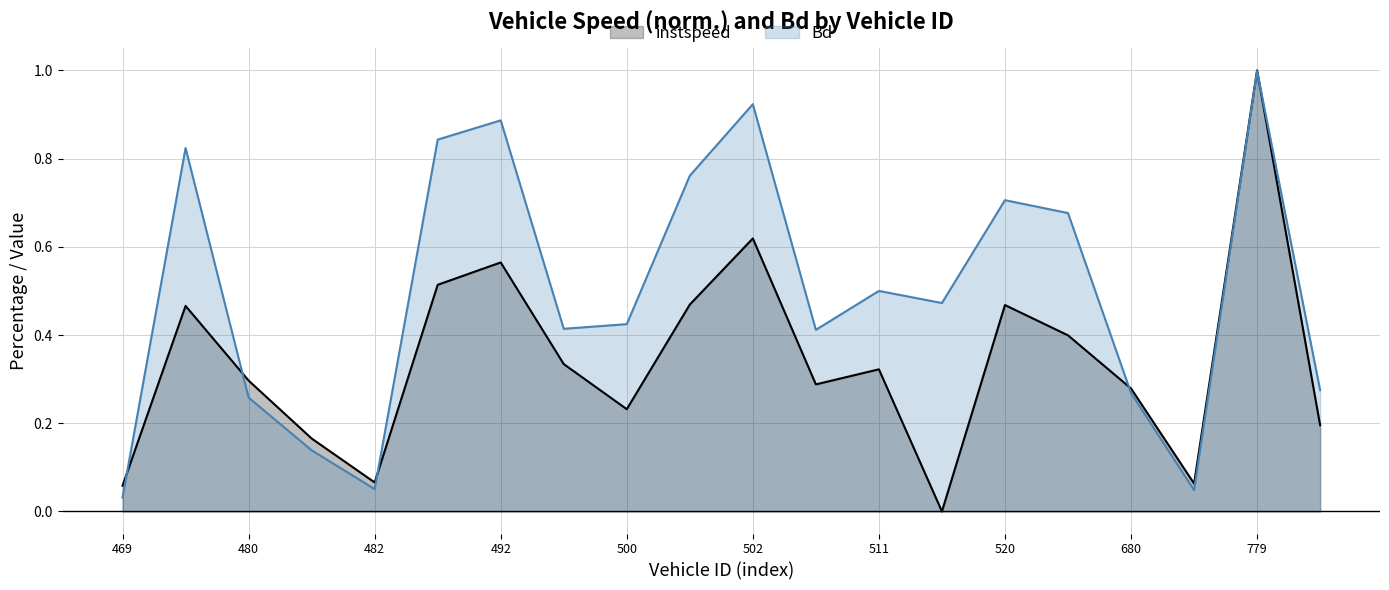

The instspeed series shows 0.5 at 480. True or false?

False